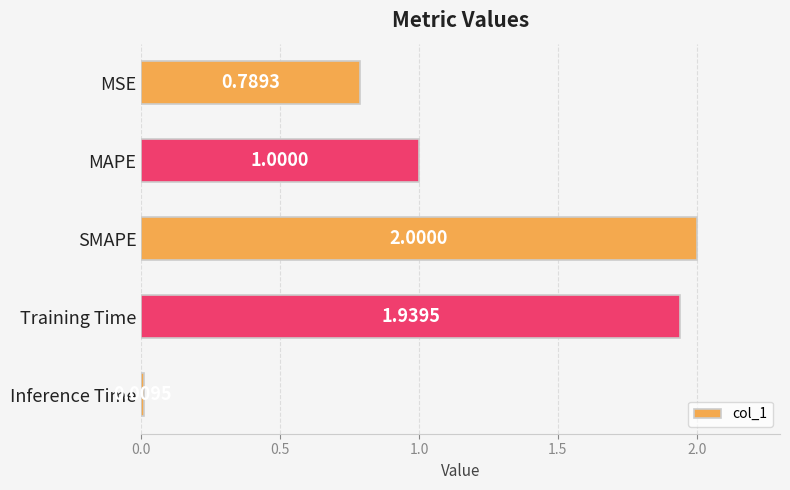

Count the number of categories in the chart.

5